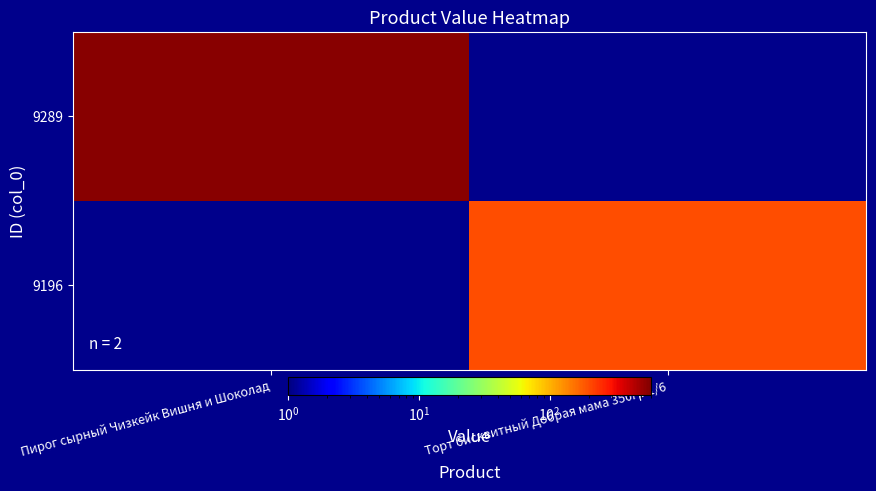

What is the total value across all series at Торт бисквитный Добрая мама 350гр 1/6?

199